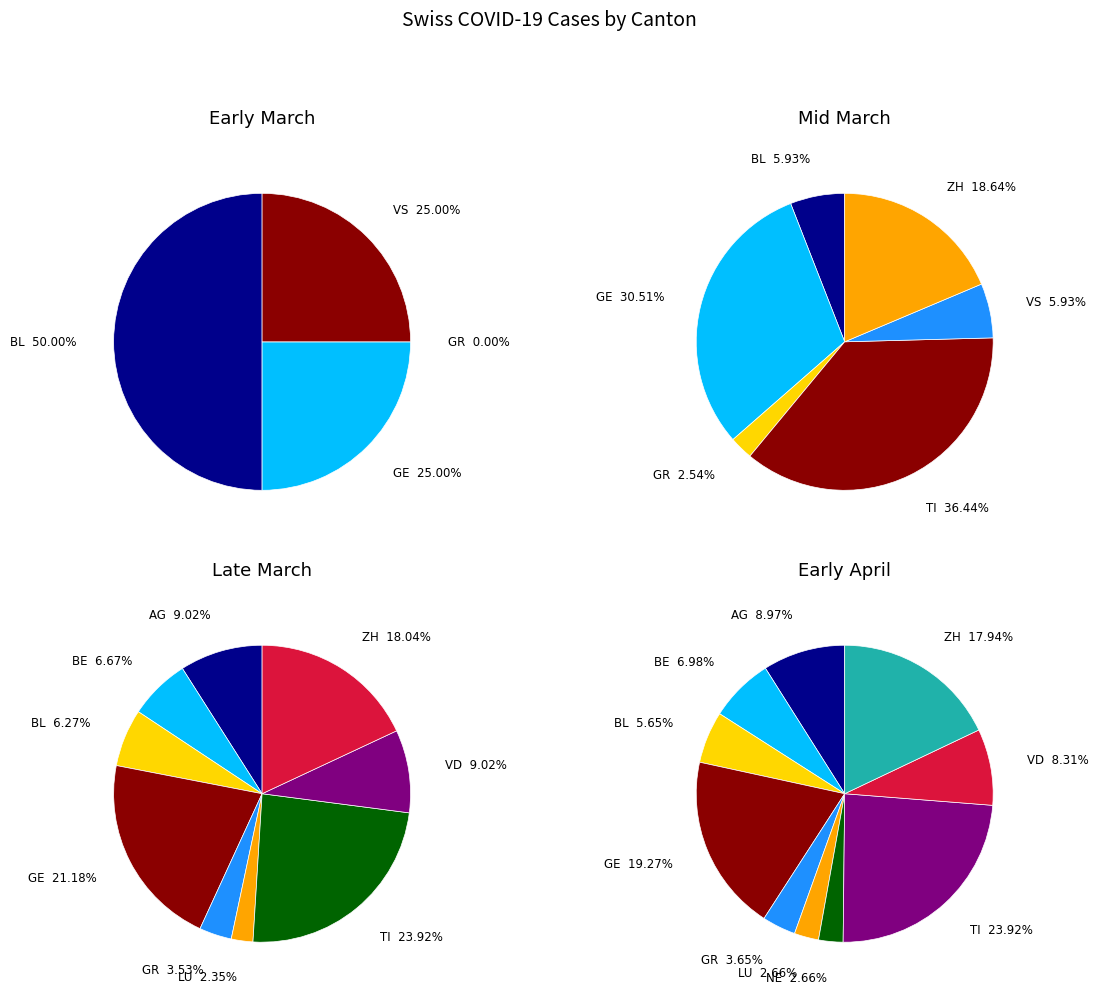

Is ZG the majority of the pie?

No